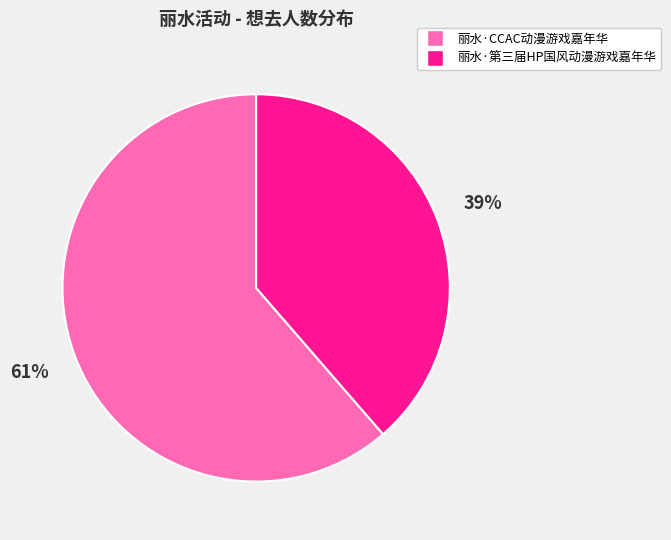

Is 丽水·第三届HP国风动漫游戏嘉年华 the majority of the pie?

No